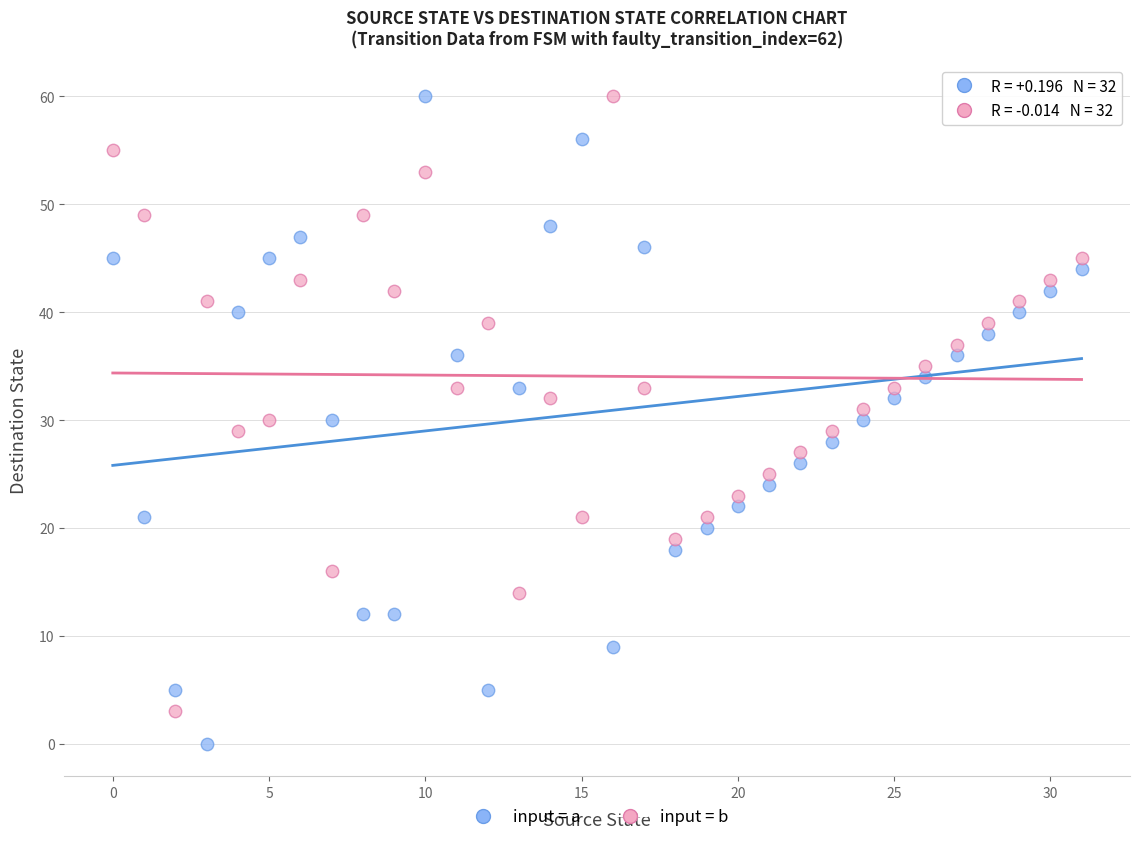

What are all the series names shown in the legend?

input = a, input = b